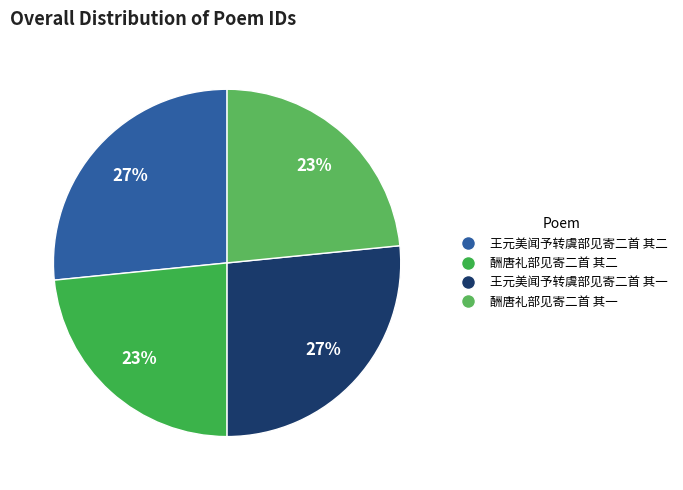

What portion of the pie excludes 王元美闻予转虞部见寄二首 其一?

73.4%